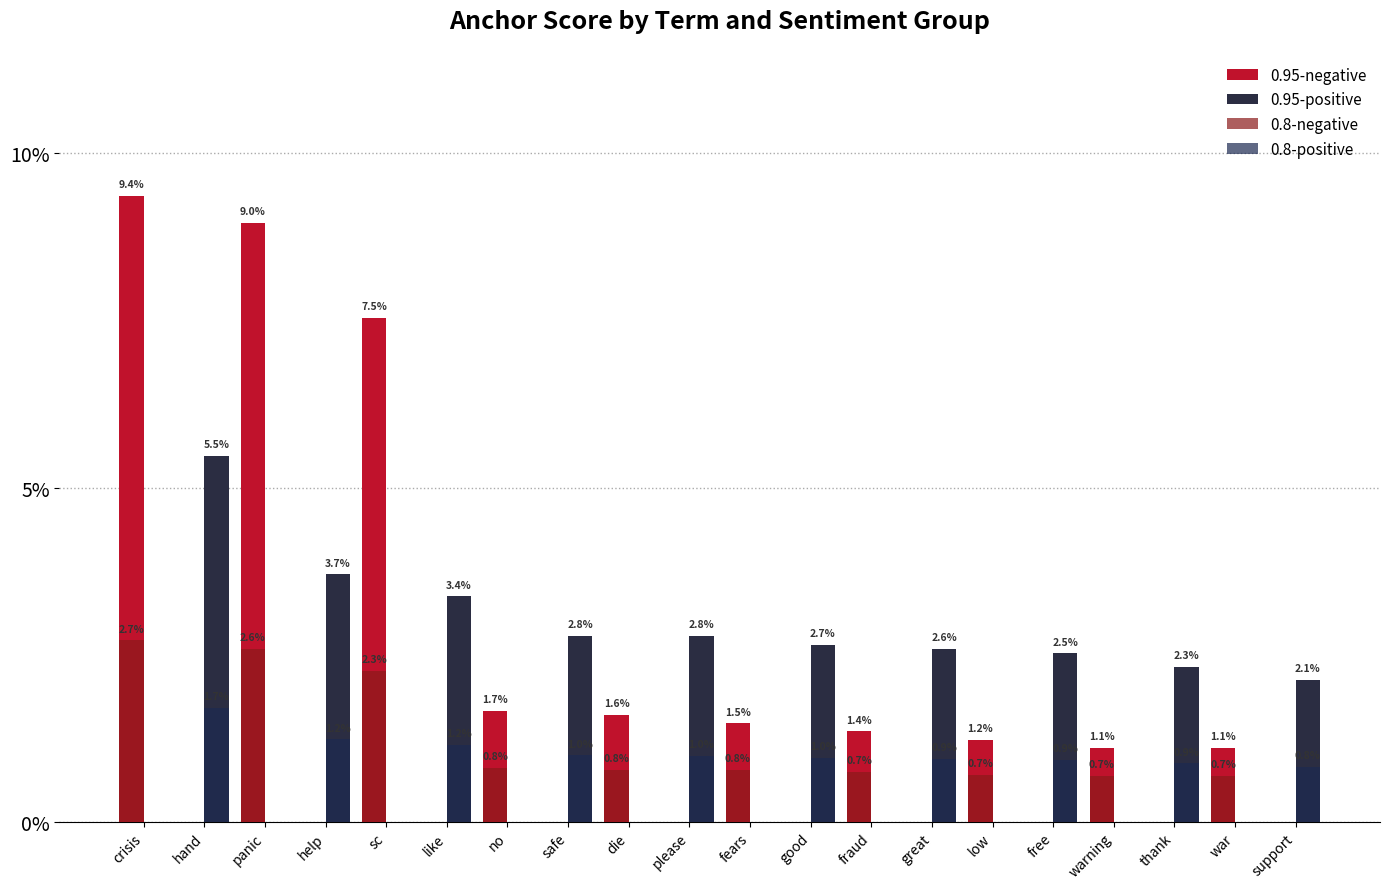

What position from the right is hand?

19